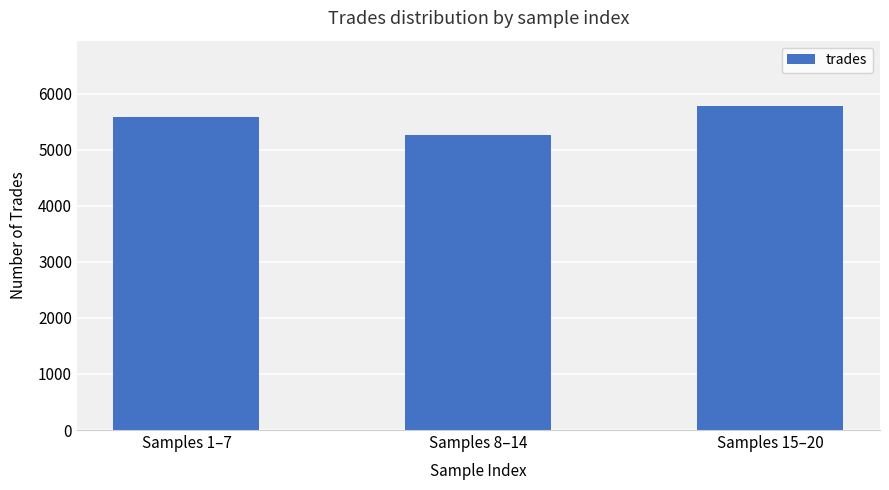

What is the average value?

5541